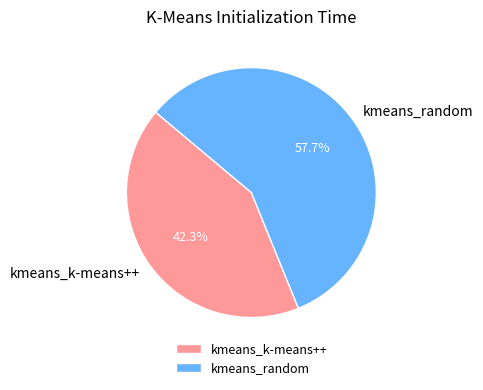

Between kmeans_random and kmeans_k-means++, which is larger?

kmeans_random